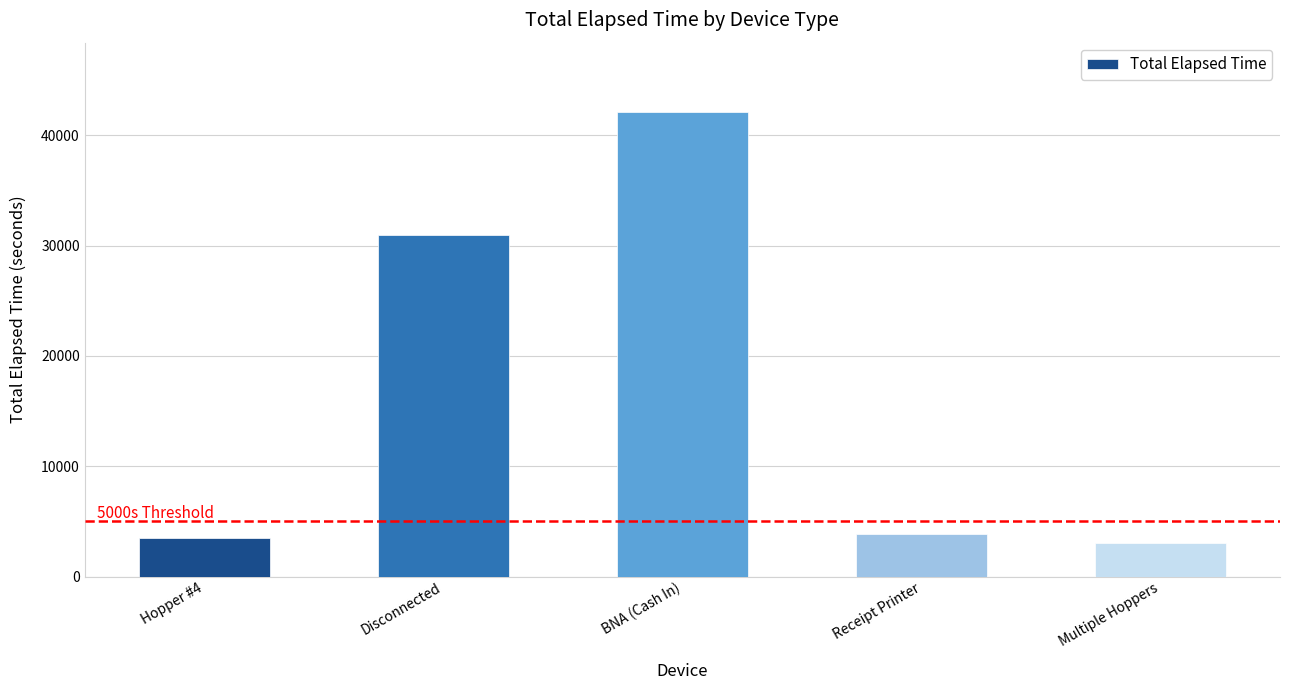

What is the smallest value displayed?

3060